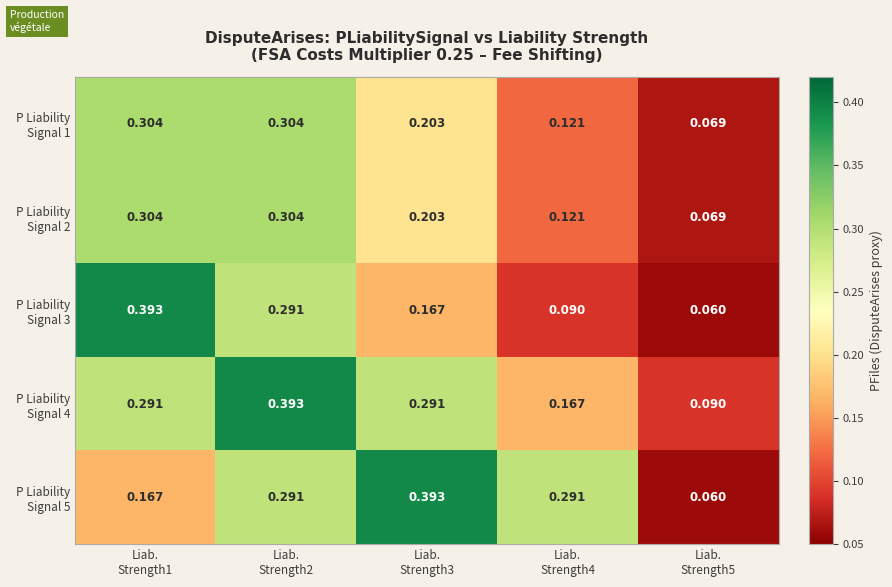

How many data points does each series have?

5